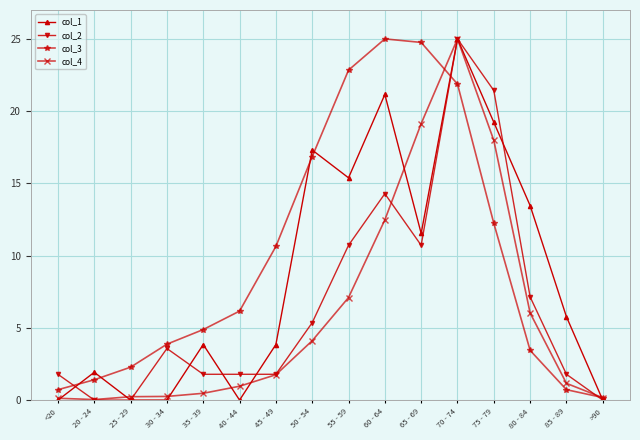

What is the sum of the col_1 values at 75 - 79 and 60 - 64?

40.4